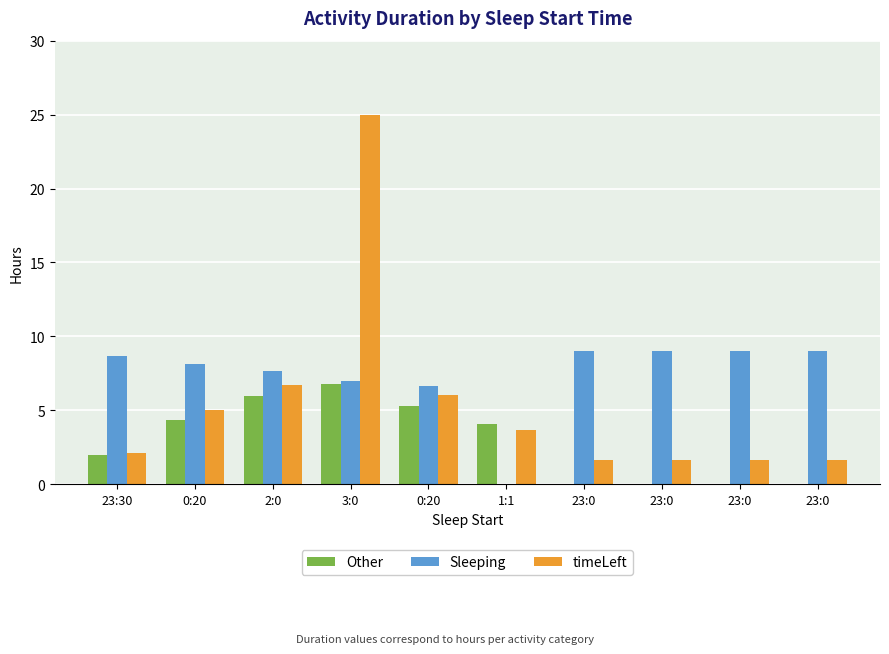

Is the value of timeLeft at 23:0 greater than the value of Other at 23:0?

Yes